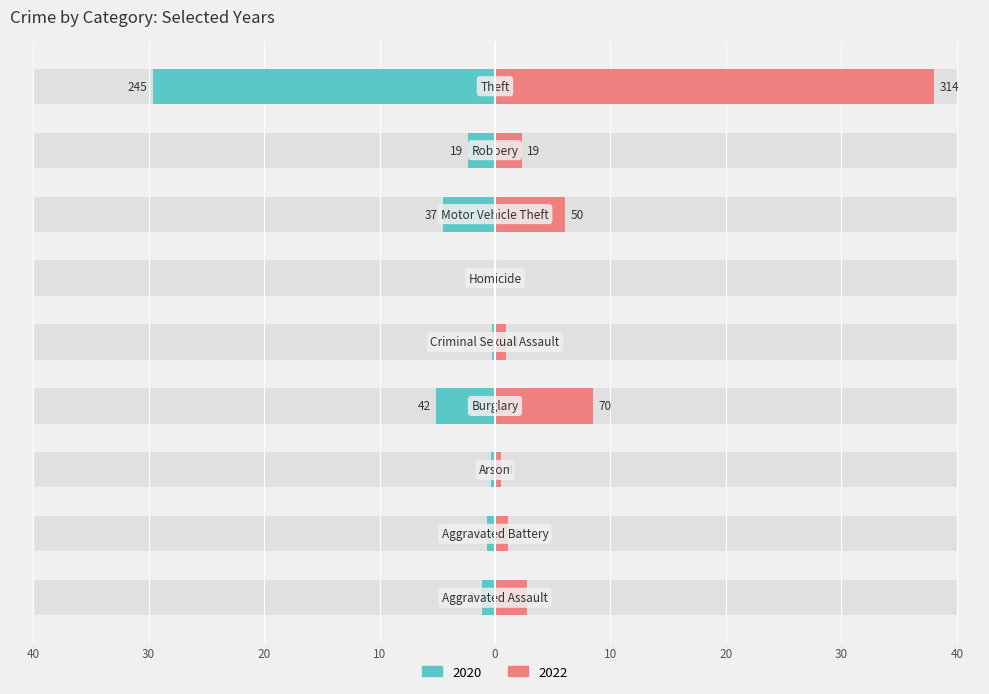

True or false: 2020 has a value of -0.4 at Aggravated Battery.

False